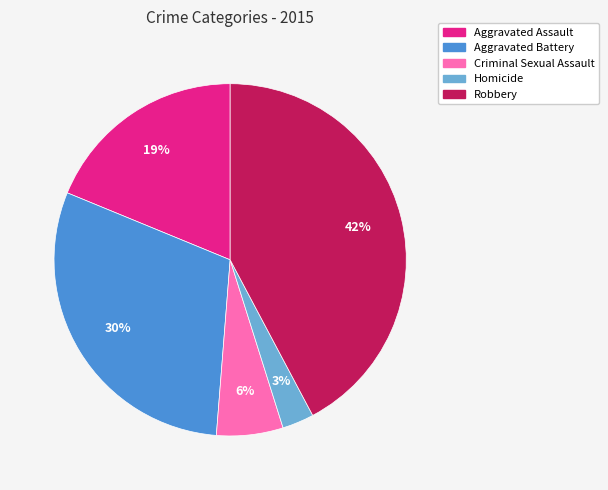

True or false: Robbery accounts for 56% of the total.

False